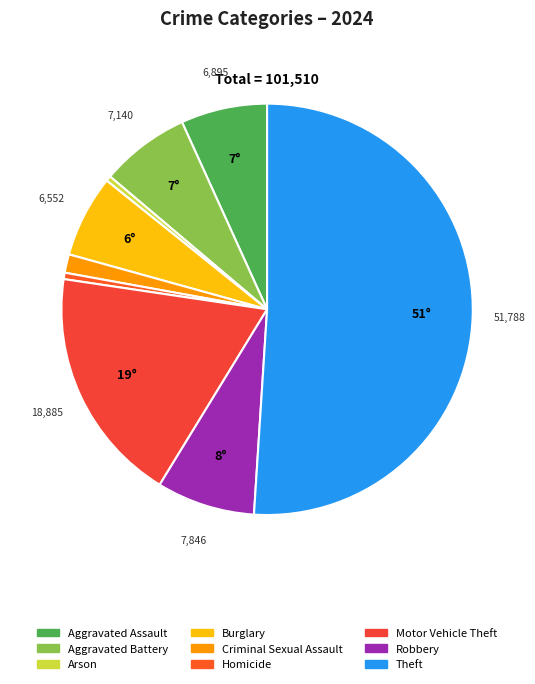

To the nearest percent, what is the difference between the largest and smallest slice percentages?

51%